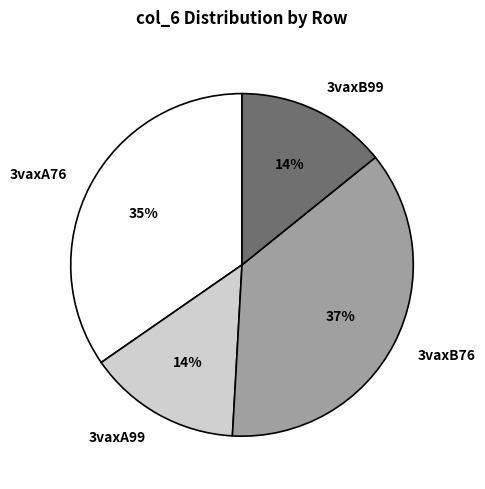

To the nearest percent, what portion does 3vaxB76 represent?

37%